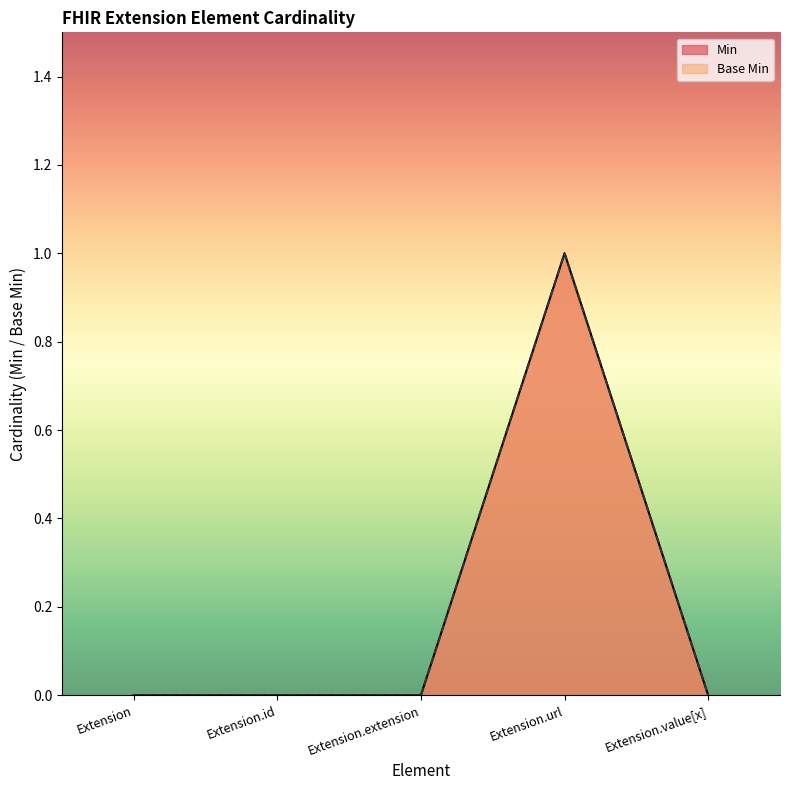

Which series has the widest spread of values?

Min